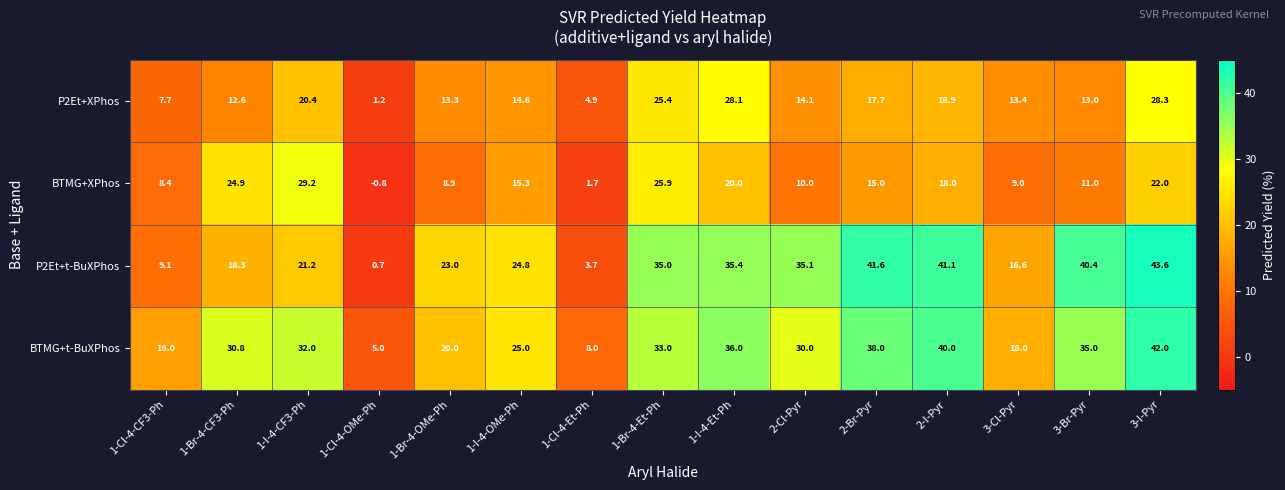

What is the approximate value of BTMG+t-BuXPhos at 3-Cl-Pyr?

18.0